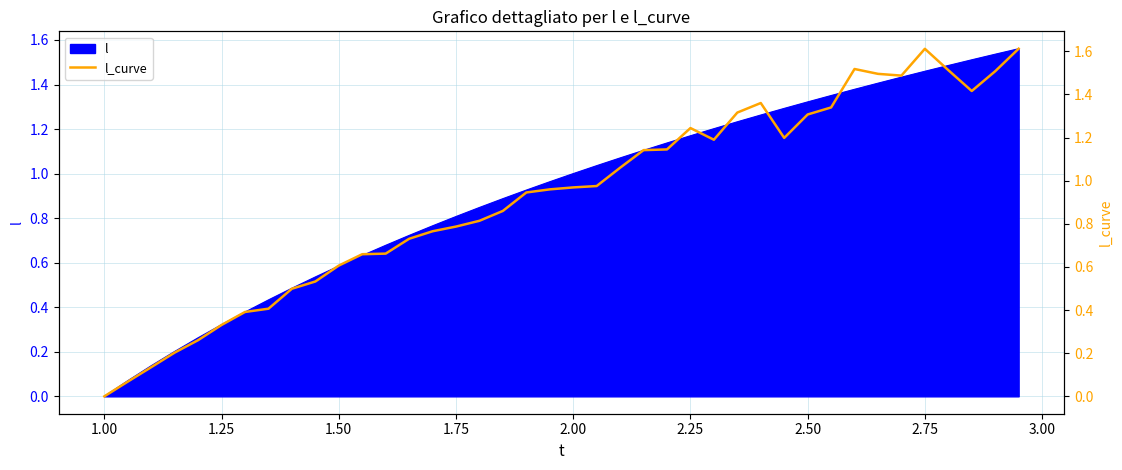

What is the sum of all values?

37.0